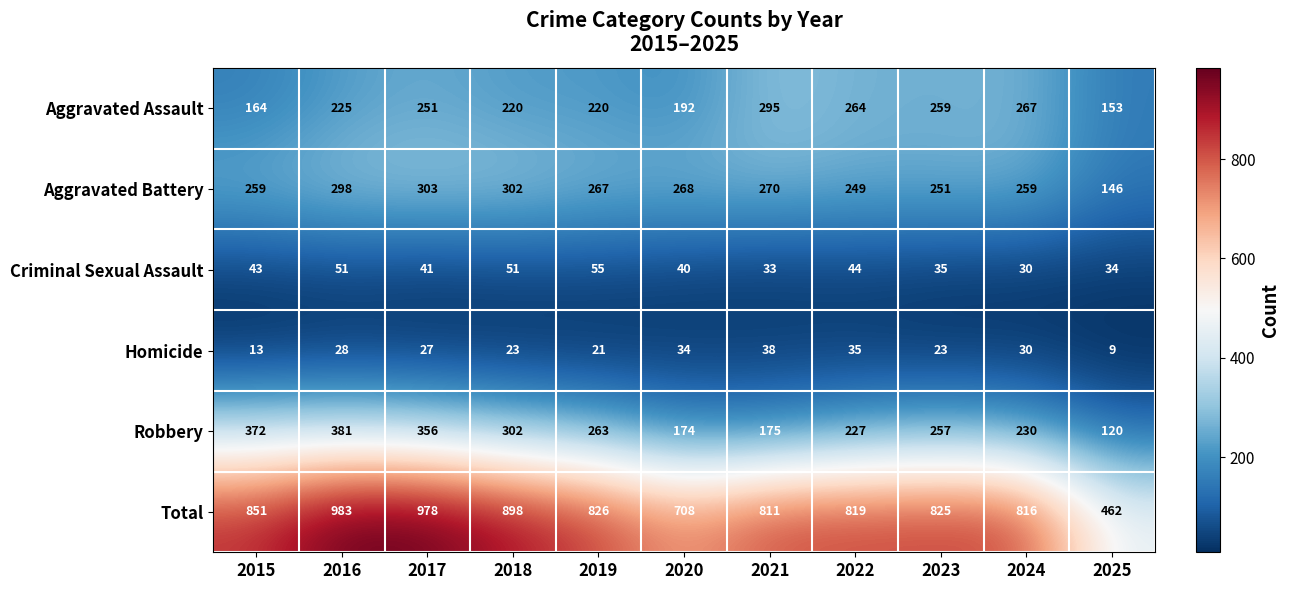

How many series are shown in this chart?

6